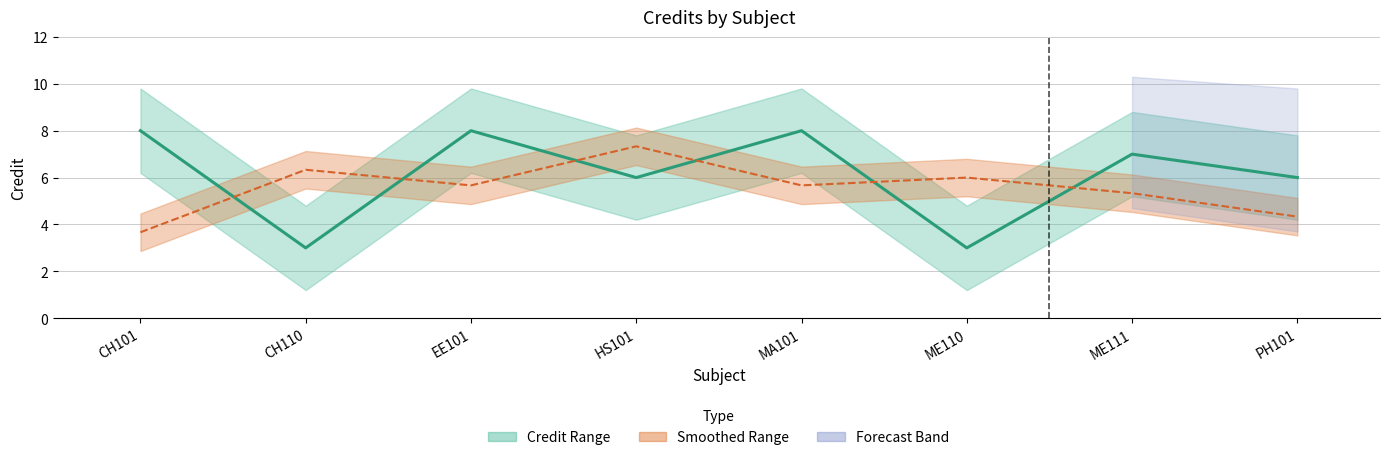

Between PH101 and HS101, which is larger?

PH101